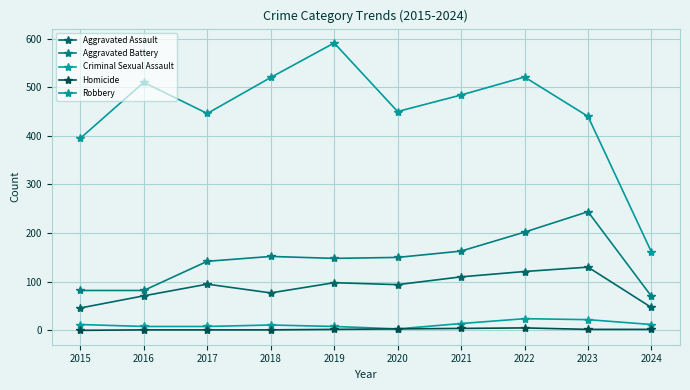

Rank the series by their maximum value, from highest to lowest.

Robbery, Aggravated Battery, Aggravated Assault, Criminal Sexual Assault, Homicide